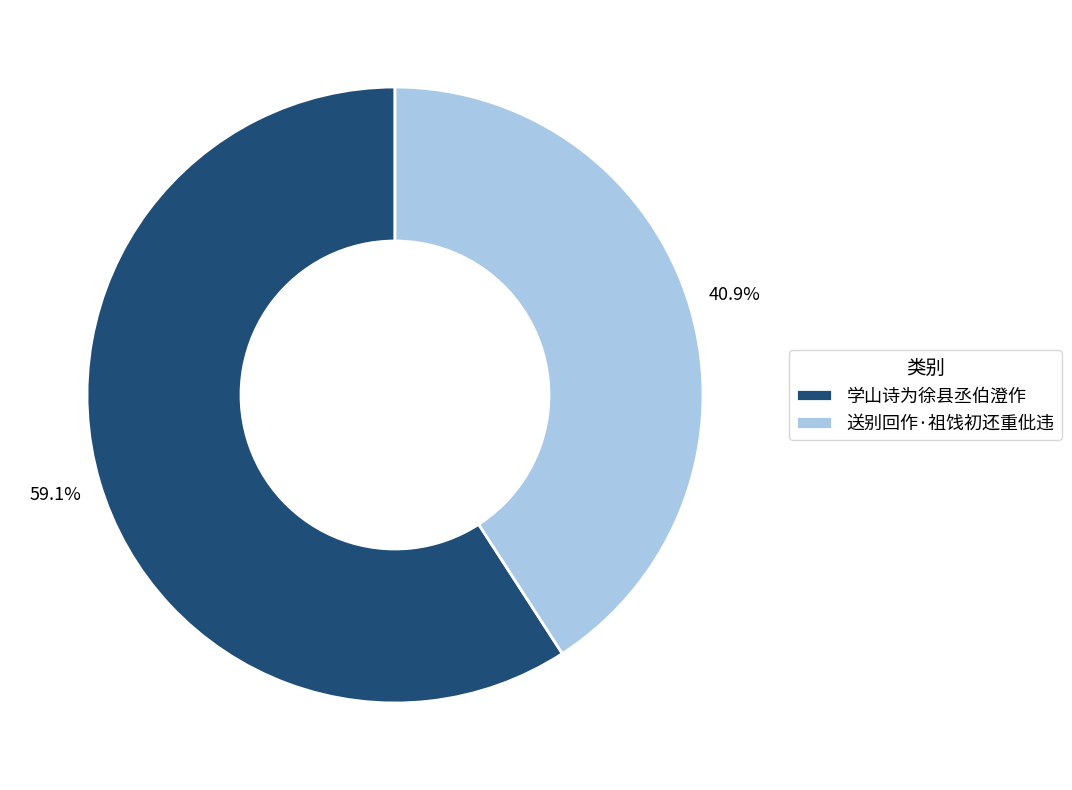

Count the number of slices in the pie.

2